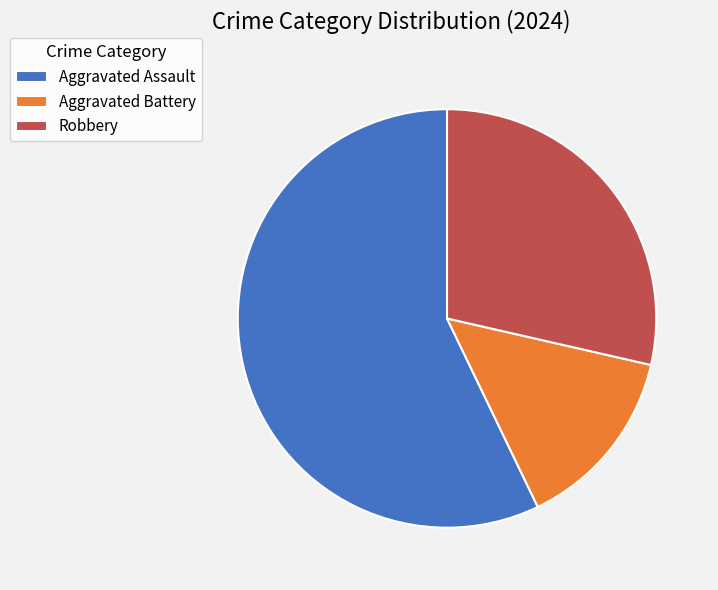

What is the ratio of the value at Aggravated Assault to the value at Robbery?

2.0